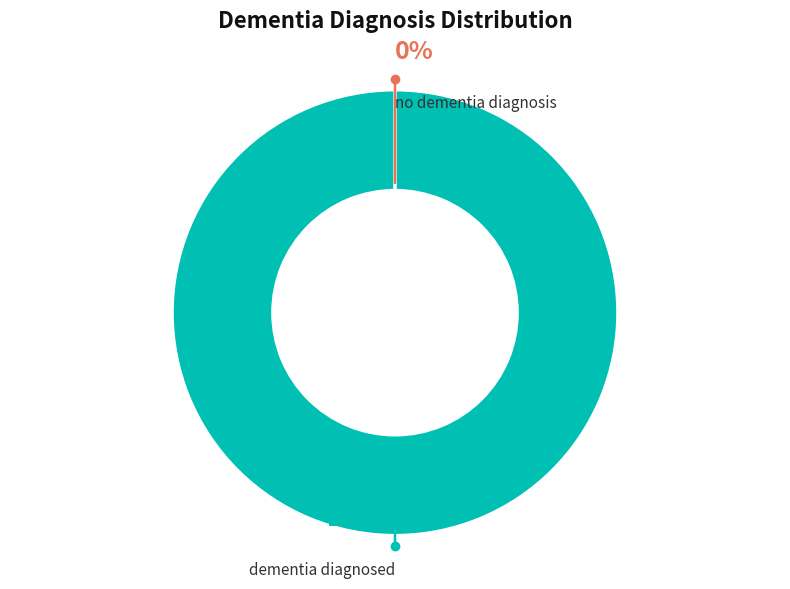

To the nearest percent, what is the difference between the largest and smallest slice percentages?

100%